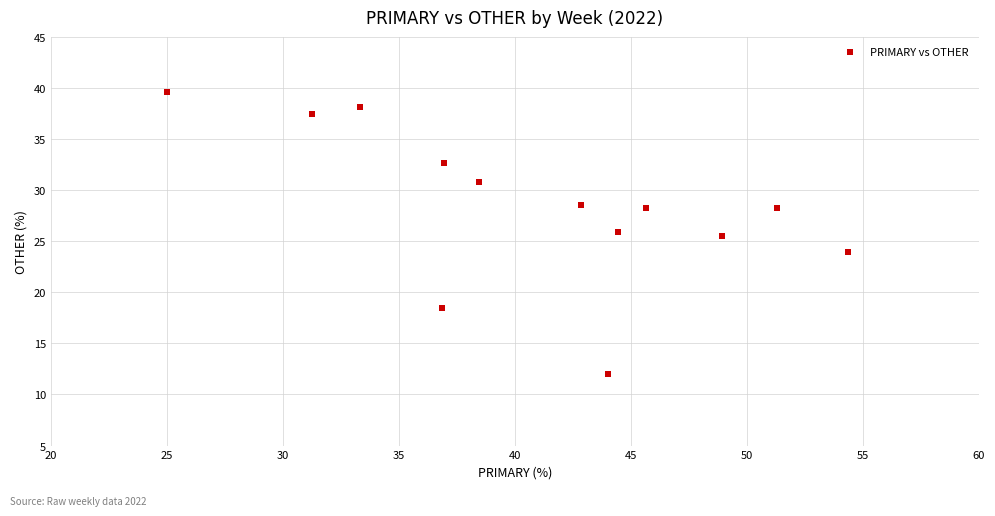

What is the range of Y values (max minus min)?

27.6